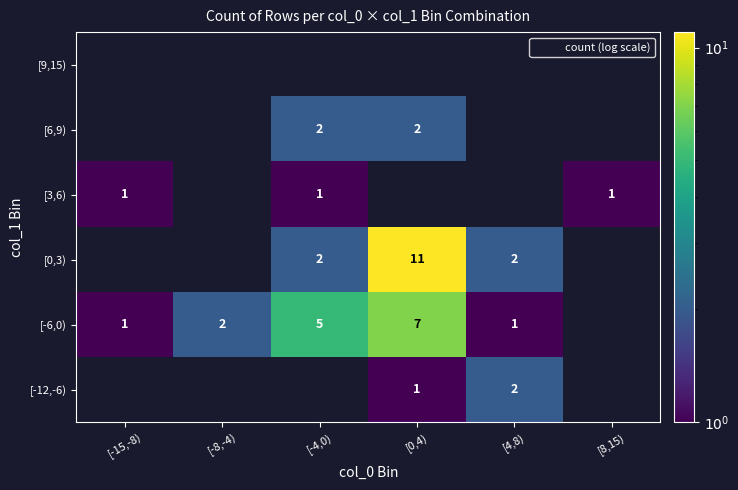

Count the number of data series in this chart.

6